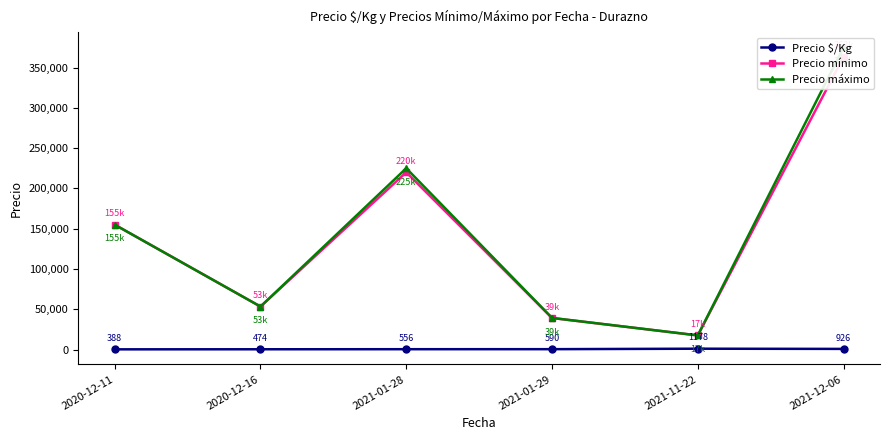

Which series has the widest spread of values?

Precio máximo